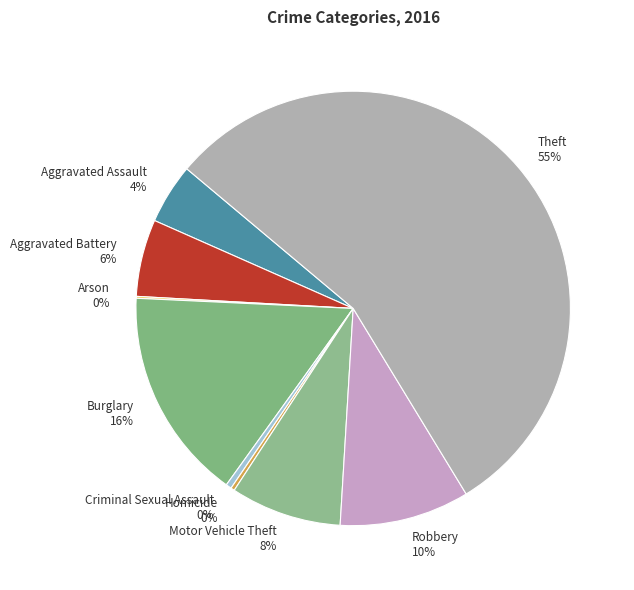

To the nearest percent, what is the combined percentage of Homicide and Burglary?

16%